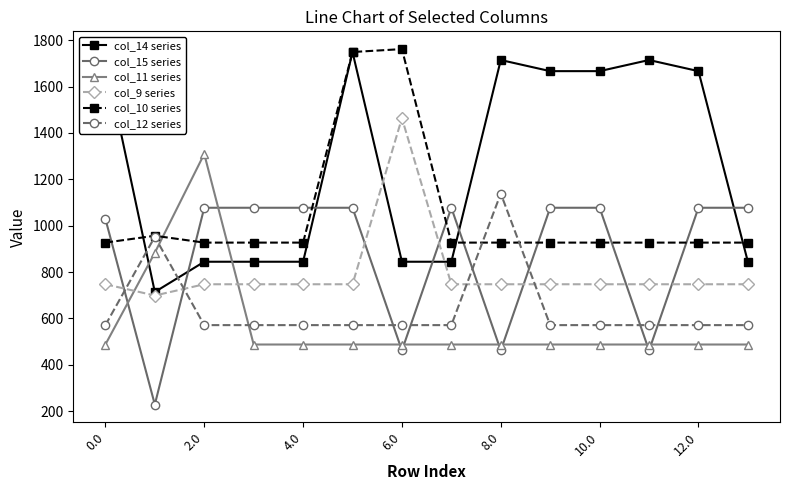

Reading left to right, extract all data points from this chart.

col_14 series: 1714.9	713.8	844.3	844.3	844.3	1749.4	844.3	844.3	1714.9	1666.9	1666.9	1714.9	1666.9	844.3
col_15 series: 1029.3	228.1	1077.3	1077.3	1077.3	1077.3	461.4	1077.3	461.4	1077.3	1077.3	461.4	1077.3	1077.3
col_11 series: 487.0	883.2	1309.6	487.0	487.0	487.0	487.0	487.0	487.0	487.0	487.0	487.0	487.0	487.0
col_9 series: 747.1	698.6	747.1	747.1	747.1	747.1	1464.0	747.1	747.1	747.1	747.1	747.1	747.1	747.1
col_10 series: 926.9	956.4	926.9	926.9	926.9	1749.4	1762.0	926.9	926.9	926.9	926.9	926.9	926.9	926.9
col_12 series: 570.8	951.9	570.8	570.8	570.8	570.8	570.8	570.8	1138.6	570.8	570.8	570.8	570.8	570.8